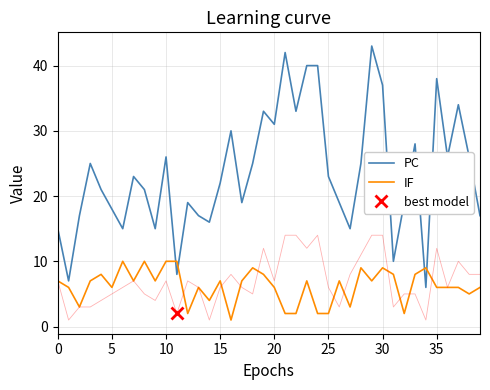

The PC series shows 4 at 15. True or false?

False